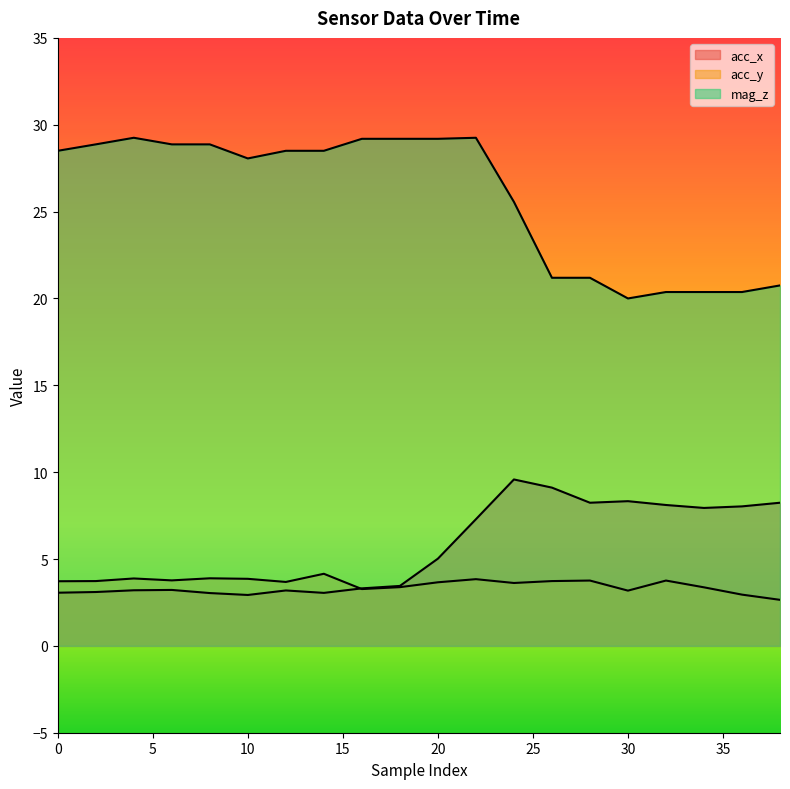

In acc_y, how many points are lower than both neighbors (excluding endpoints)?

5